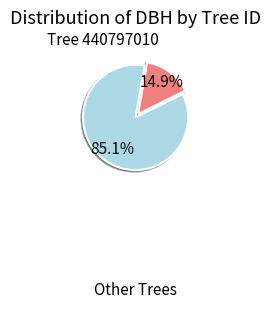

Is there a majority slice in this chart?

Yes